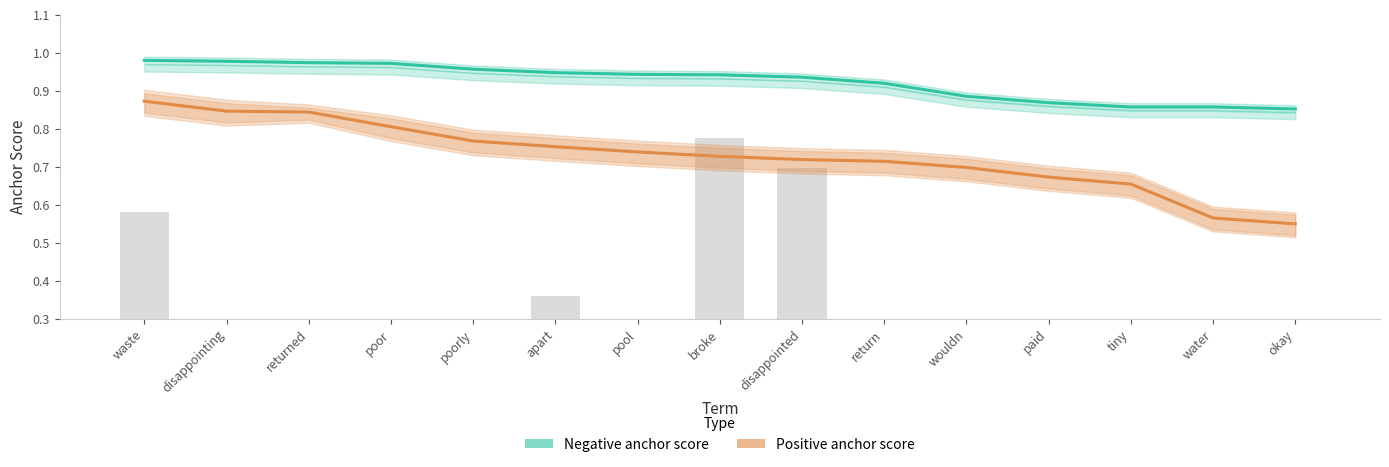

Reading left to right, transcribe all the data shown in this chart.

Negative anchor score: waste=1.0	disappointing=1.0	returned=1.0	poor=1.0	poorly=1.0	apart=0.9	pool=0.9	broke=0.9	disappointed=0.9	return=0.9	wouldn=0.9	paid=0.9	tiny=0.9	water=0.9	okay=0.9
Positive anchor score: waste=0.9	disappointing=0.8	returned=0.8	poor=0.8	poorly=0.8	apart=0.8	pool=0.7	broke=0.7	disappointed=0.7	return=0.7	wouldn=0.7	paid=0.7	tiny=0.7	water=0.6	okay=0.5